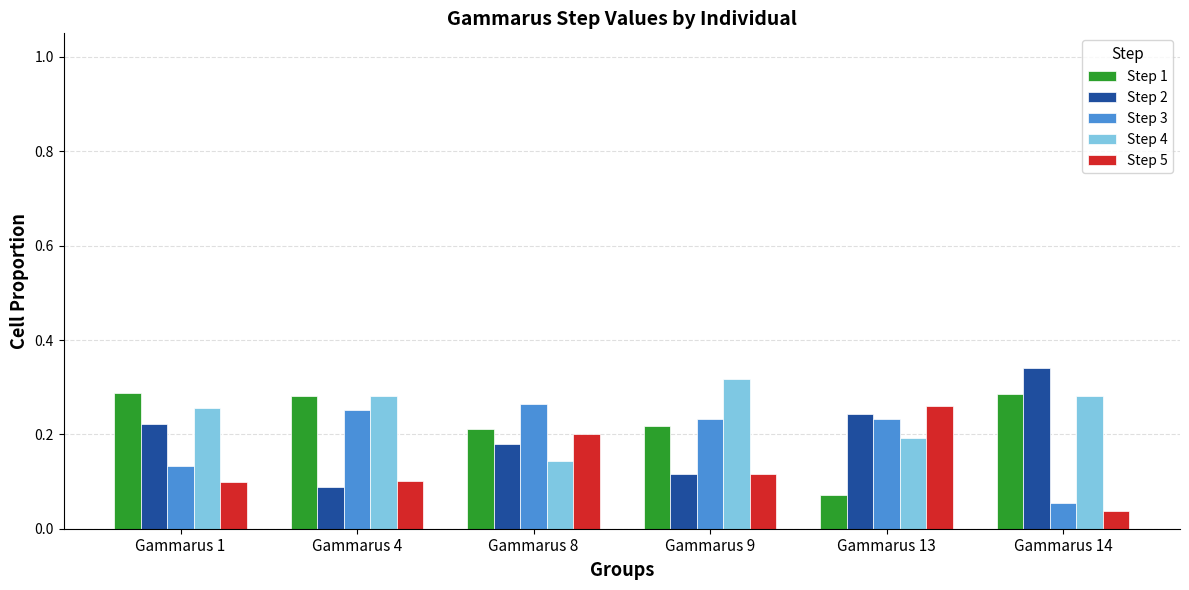

What is the sum of all Step 2 values?

1.2